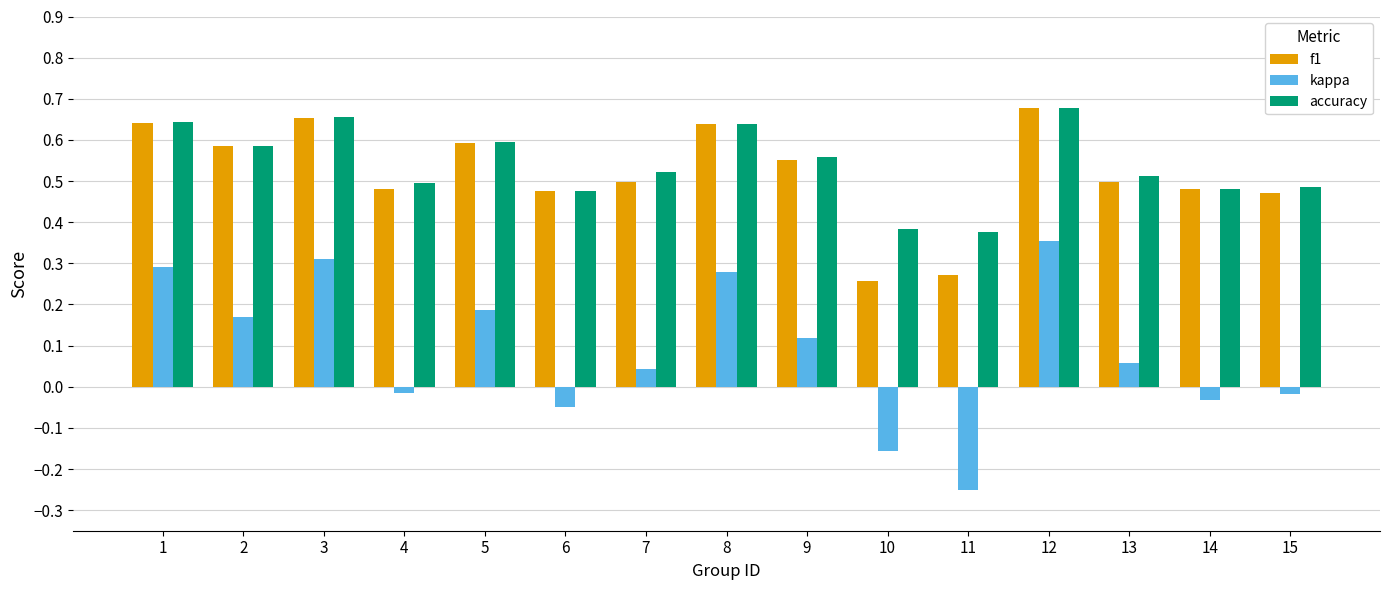

Between 6 and 9, which series saw the biggest shift?

kappa